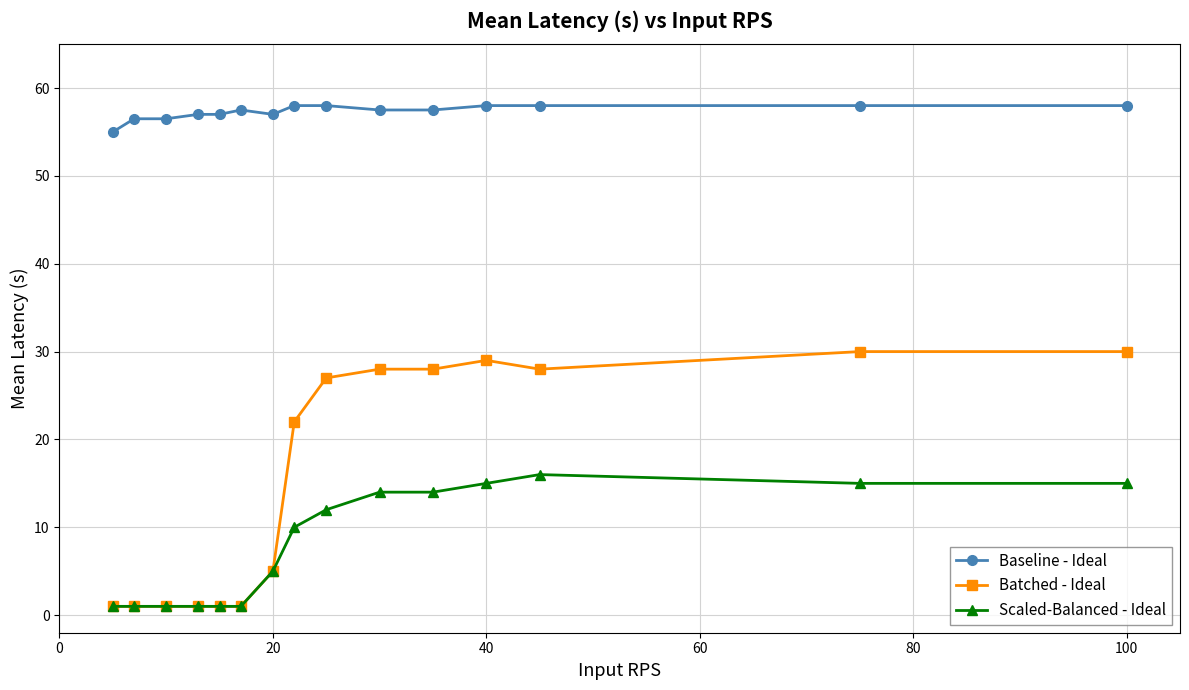

What is the value of the Baseline - Ideal point at the 7th from the left?

57.0